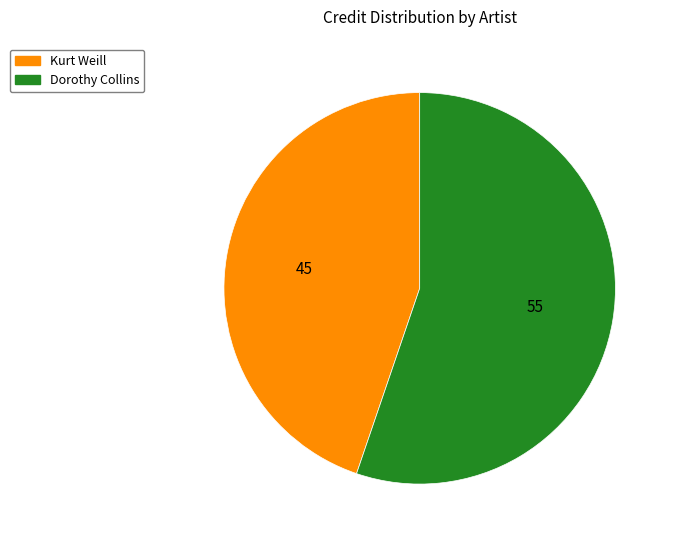

Does any single category account for the majority?

Yes